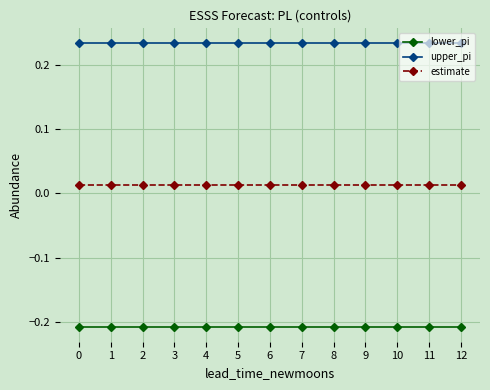

Does the chart display data point markers on the line(s)?

Yes